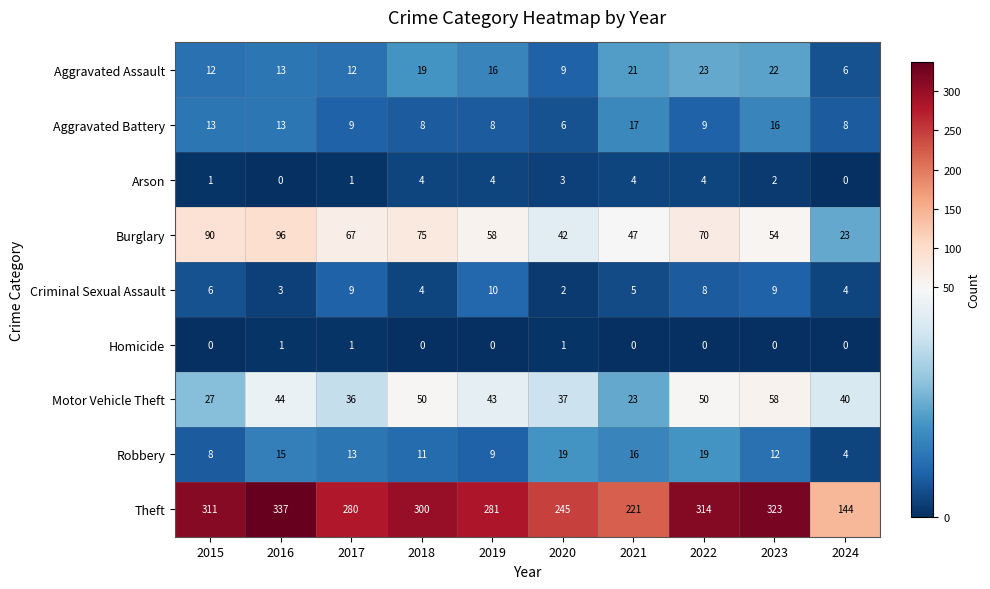

The Motor Vehicle Theft series shows 40 at 2024. True or false?

True